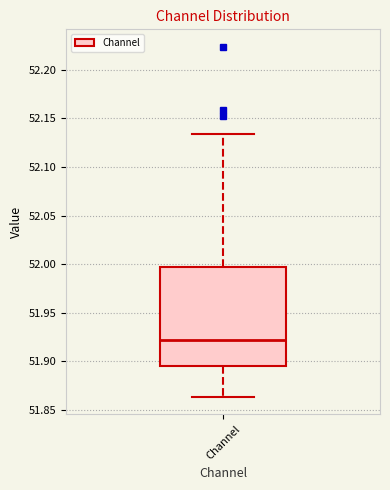

Where does the upper whisker of the box for Channel end on the y-axis? The values are not printed on the chart, so give them approximately, as read against the axis.

52.135